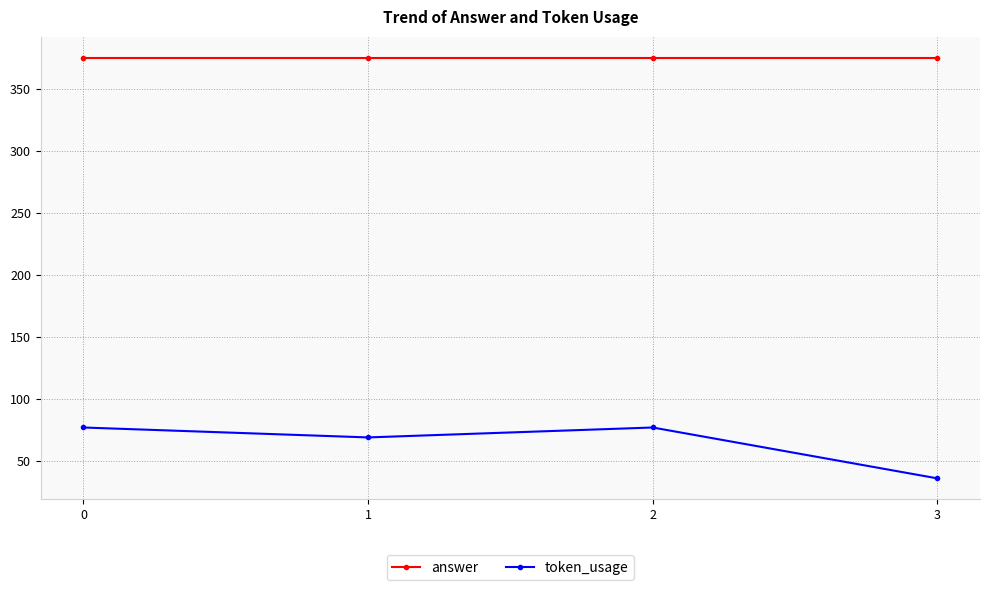

True or false: token_usage and answer intersect in this chart.

False